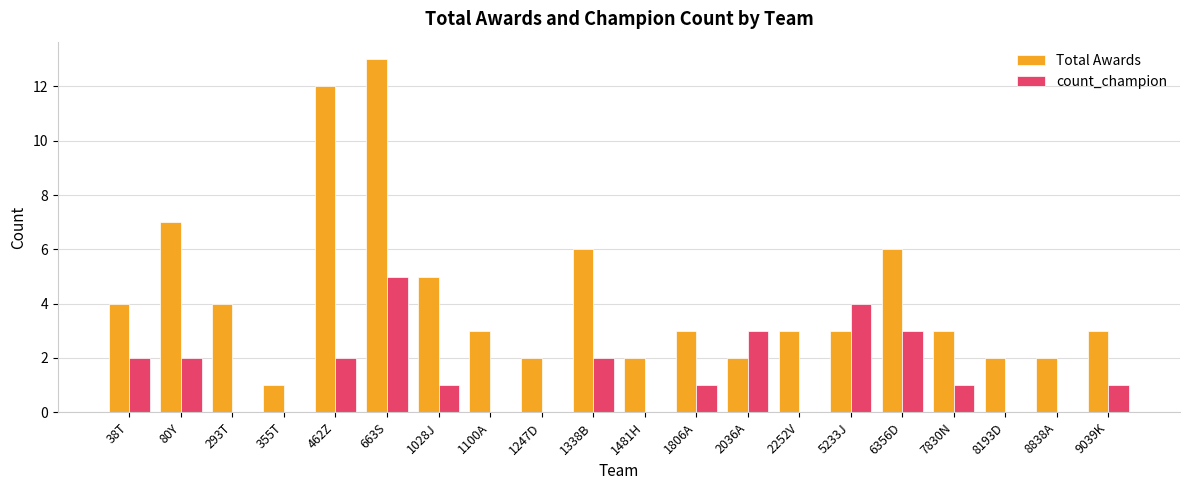

What is the sum of the Total Awards values at 293T and 2036A?

6